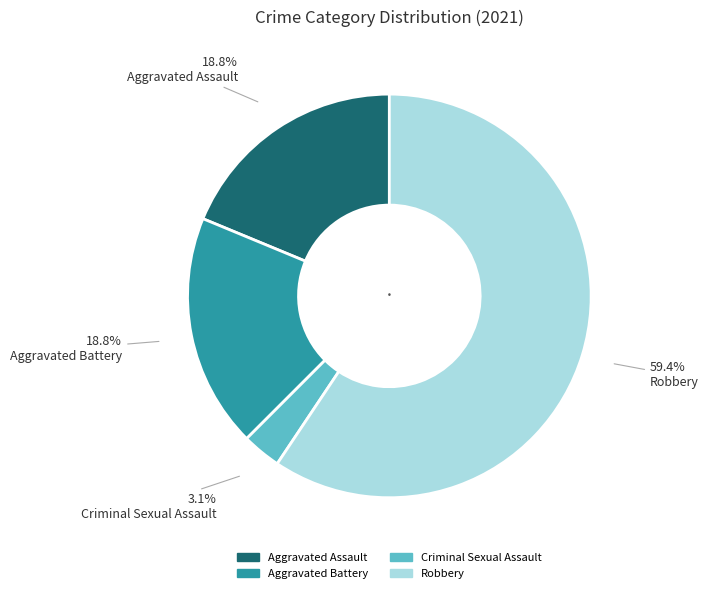

Approximately how many times larger is the value at Aggravated Battery compared to Aggravated Assault?

1.0